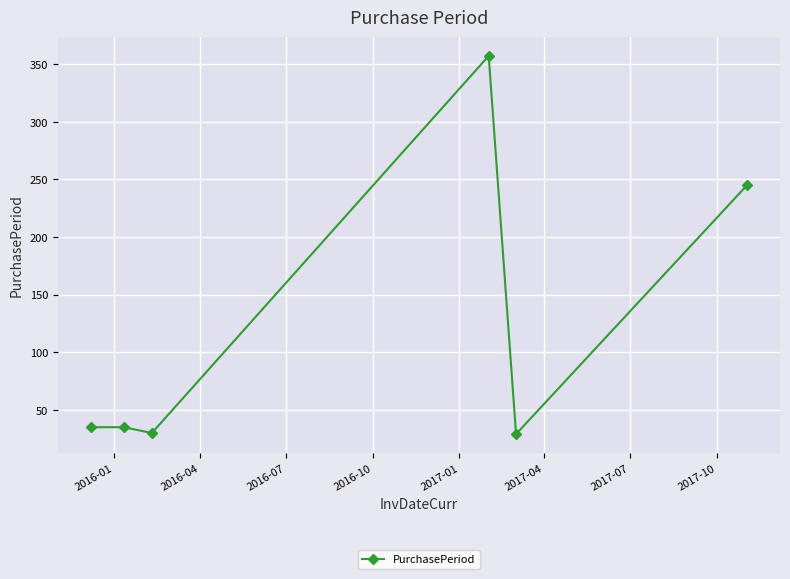

What is the smallest value displayed?

29